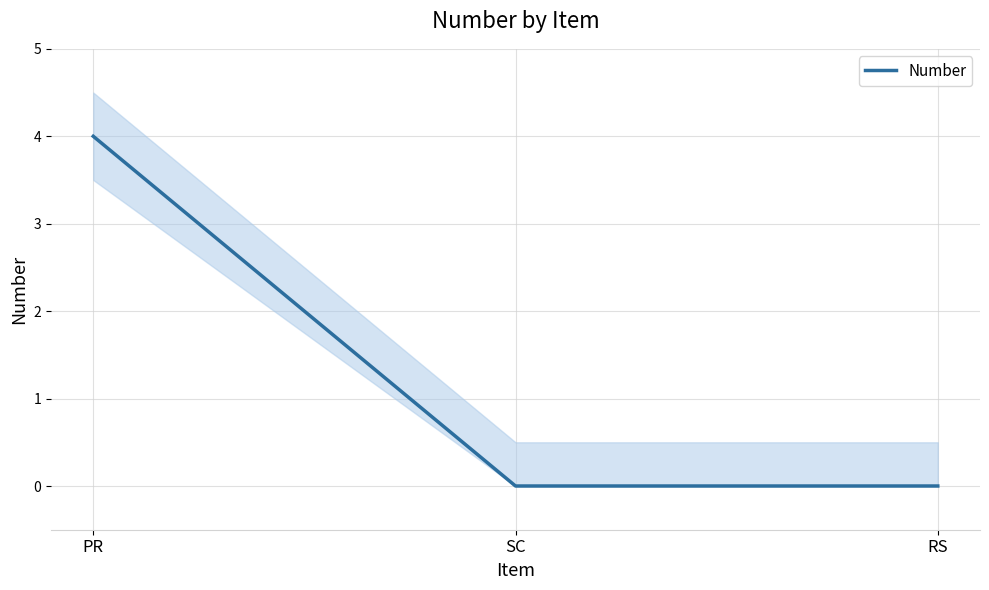

True or false: the data shows 0 at SC.

True